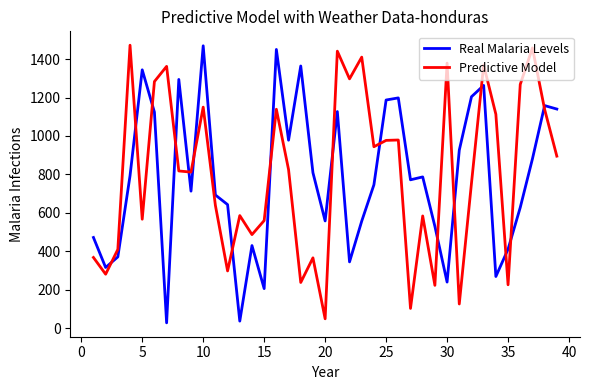

Count the number of data series in this chart.

2